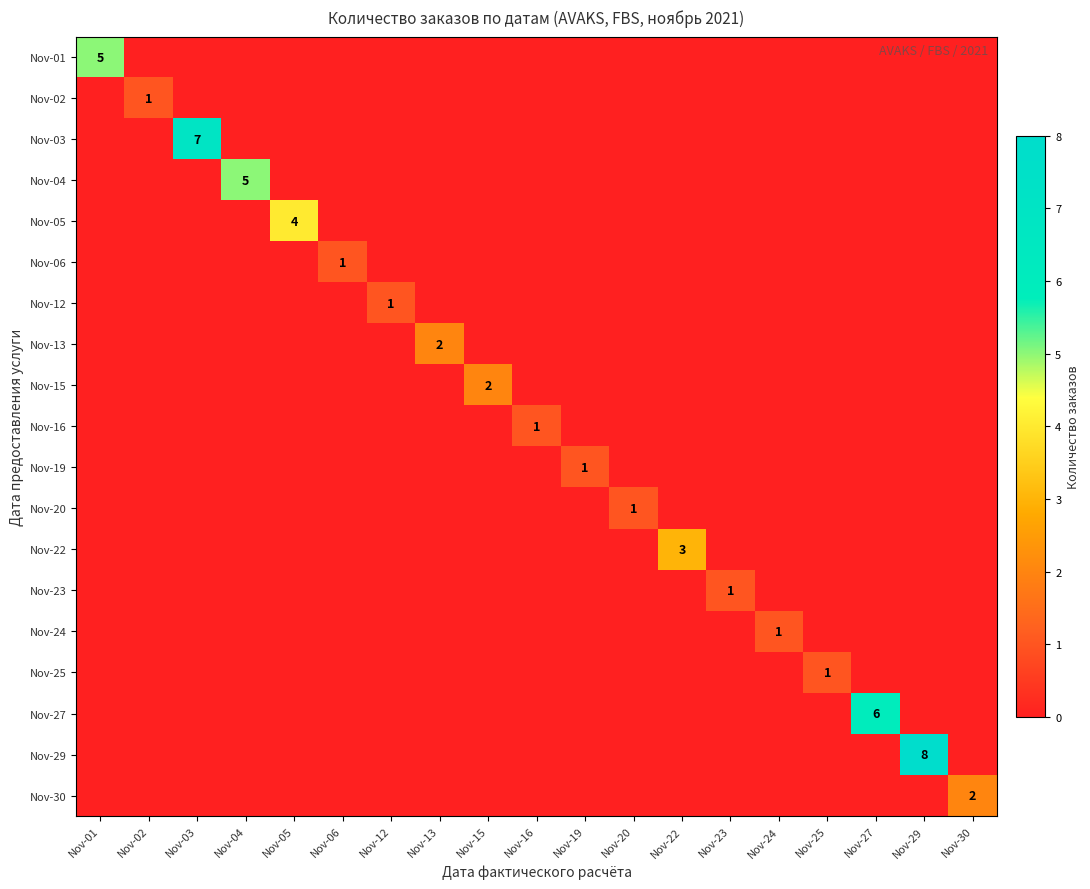

Which series has the widest spread of values?

Nov-29